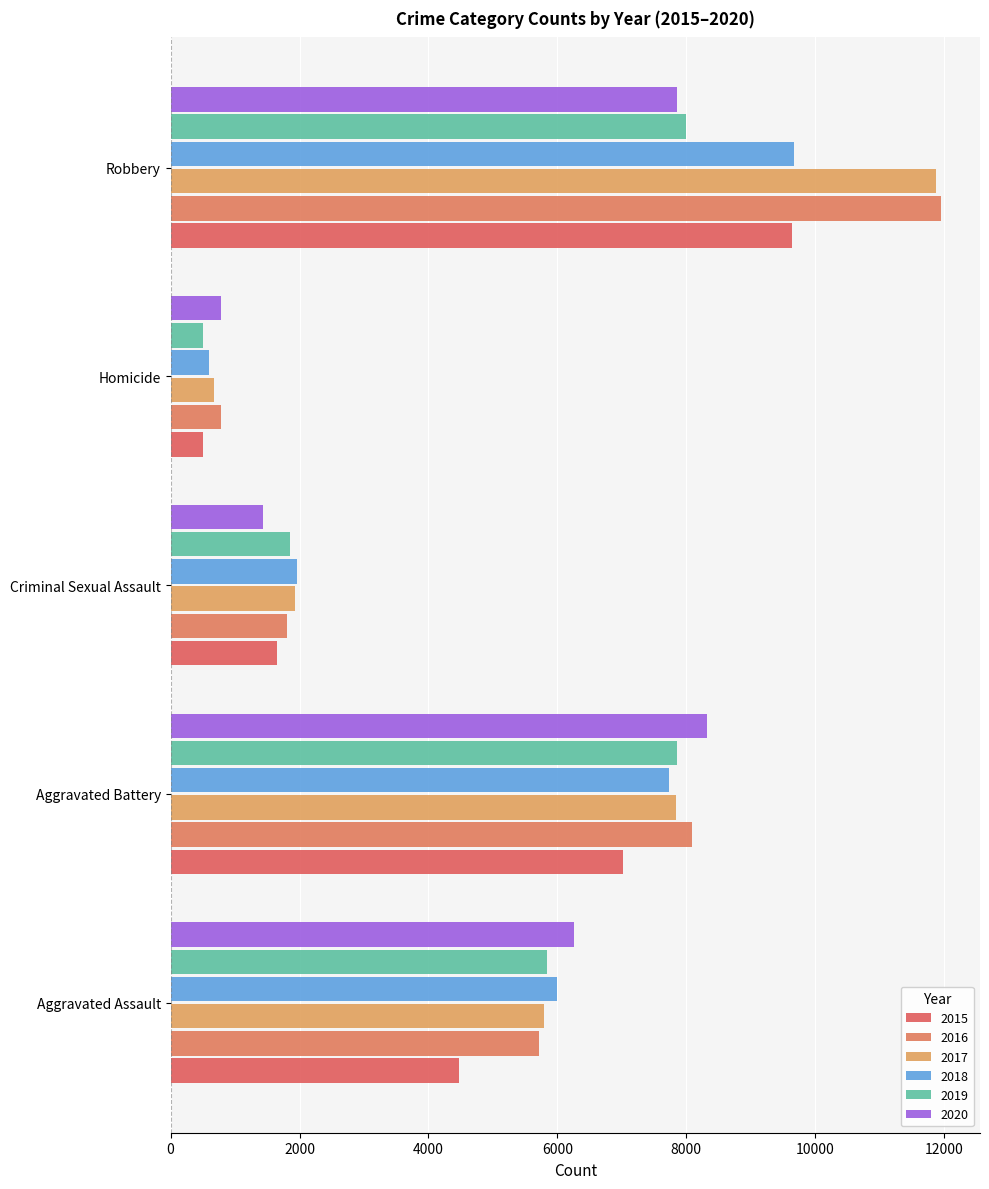

What are all the series names shown in the legend?

2015, 2016, 2017, 2018, 2019, 2020